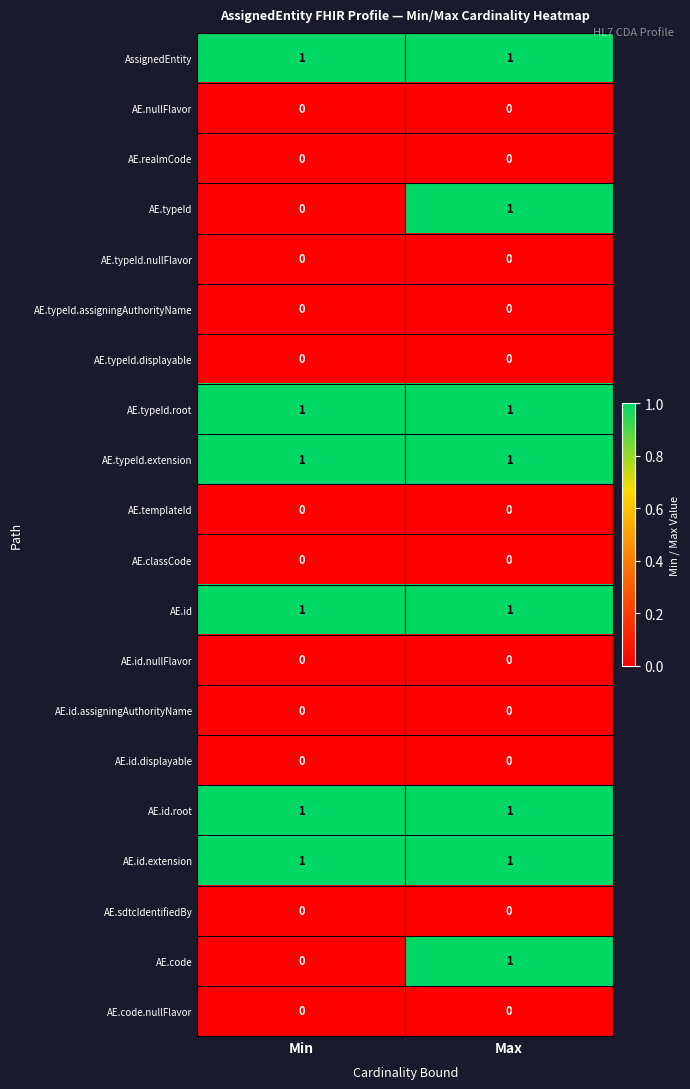

What is the maximum value shown in the chart?

1